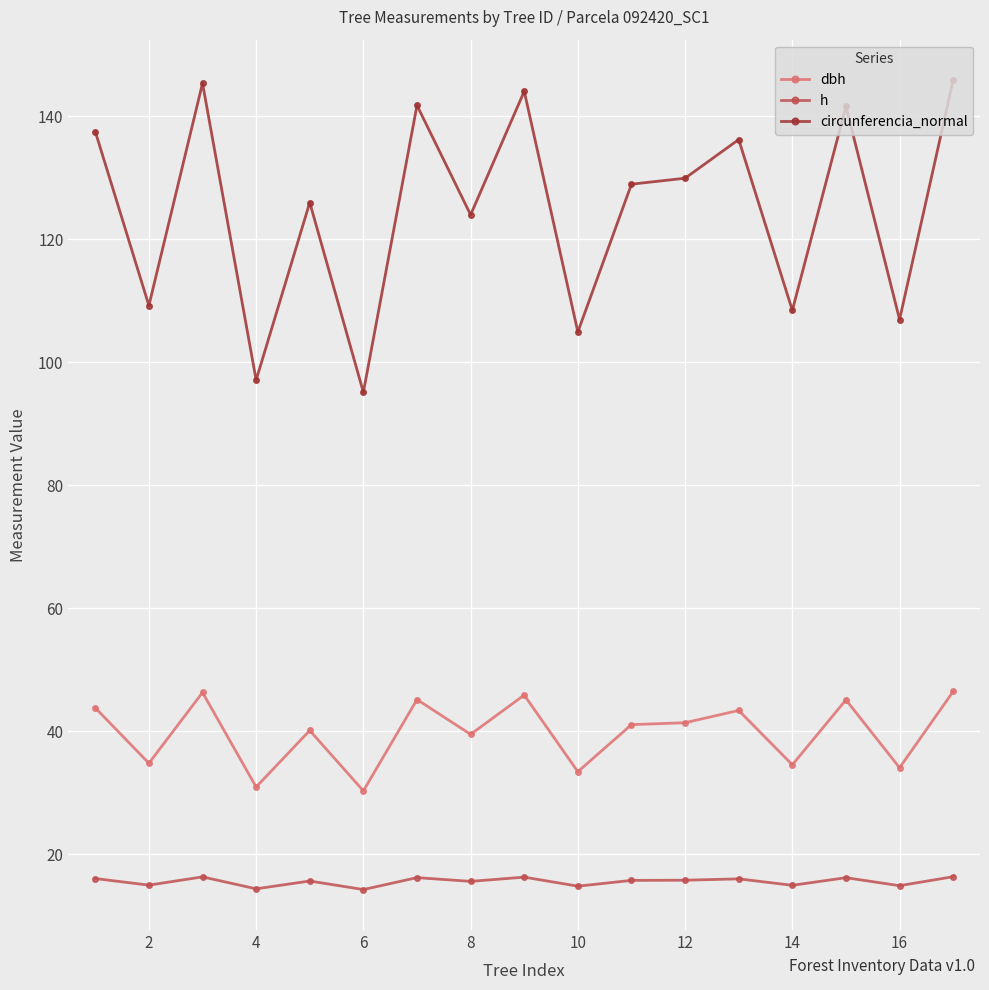

Rank the series by their maximum value, from highest to lowest.

circunferencia_normal, dbh, h